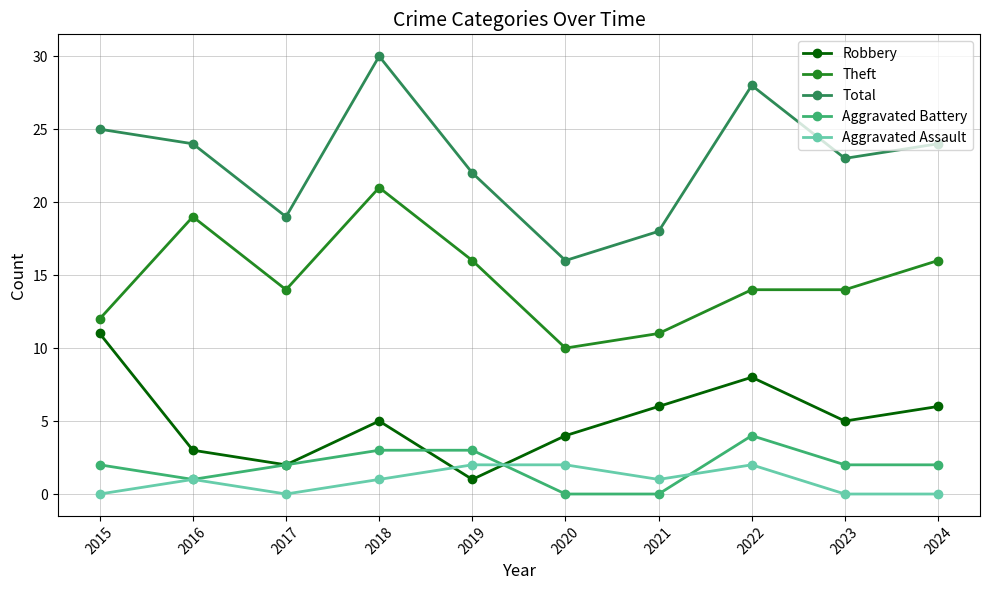

The Aggravated Assault series shows 1 at 2018. True or false?

True